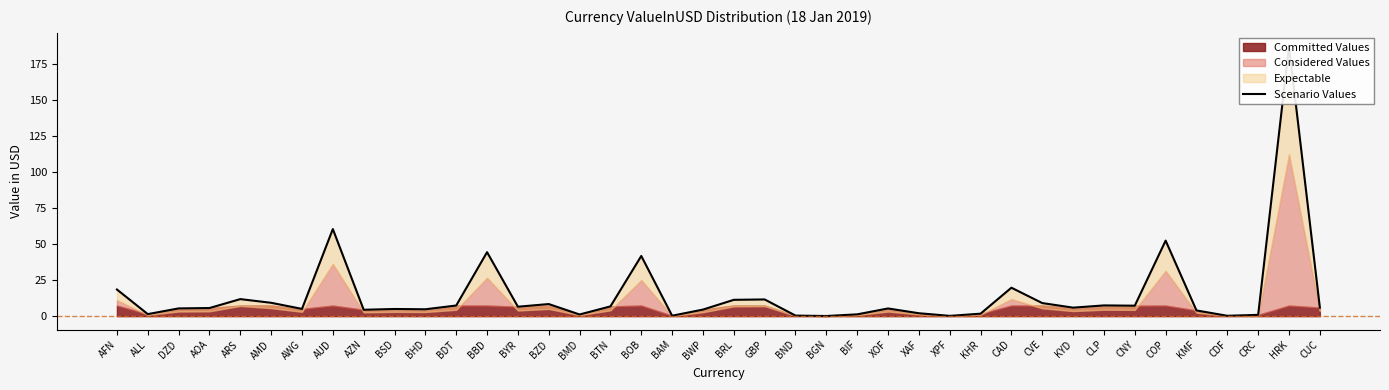

Reading left to right, extract all data points from this chart.

AFN=18.5	ALL=1.4	DZD=5.4	AOA=5.6	ARS=11.8	AMD=9.3	AWG=5.0	AUD=60.5	AZN=4.4	BSD=5.0	BHD=4.8	BDT=7.4	BBD=44.4	BYR=6.5	BZD=8.4	BMD=1.1	BTN=6.8	BOB=41.8	BAM=0.3	BWP=4.5	BRL=11.3	GBP=11.6	BND=0.4	BGN=0.1	BIF=1.2	XOF=5.3	XAF=2.0	XPF=0.2	KHR=1.7	CAD=19.7	CVE=9.1	KYD=5.9	CLP=7.4	CNY=7.3	COP=52.5	KMF=4.0	CDF=0.2	CRC=0.9	HRK=187.4	CUC=5.9